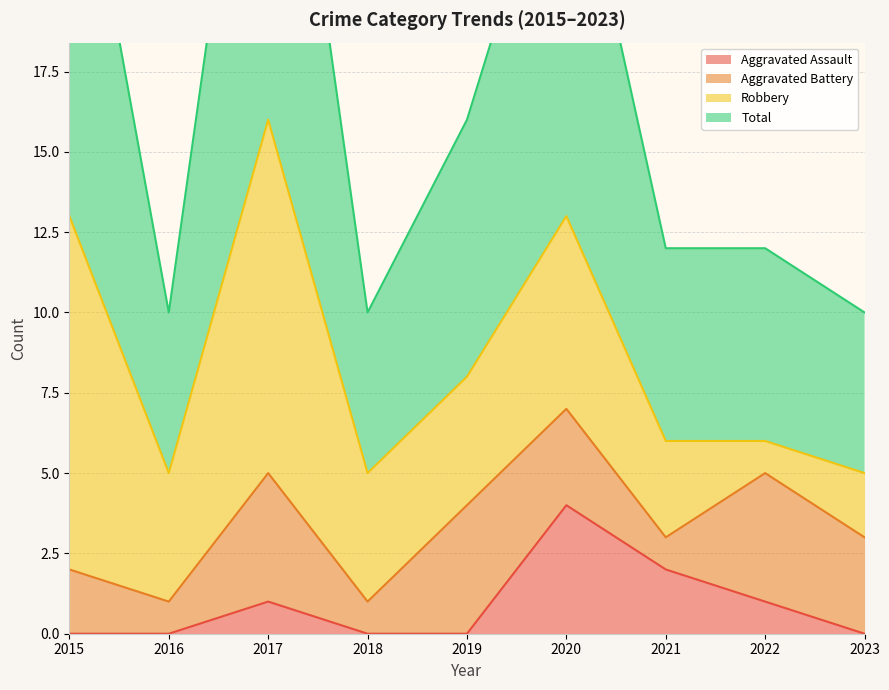

How many values in the Total series are below 12?

3